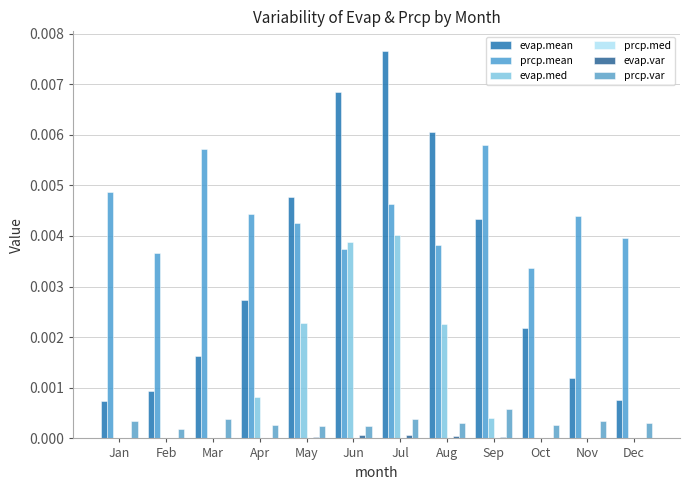

True or false: evap.mean has a value of 0.0 at Dec.

True